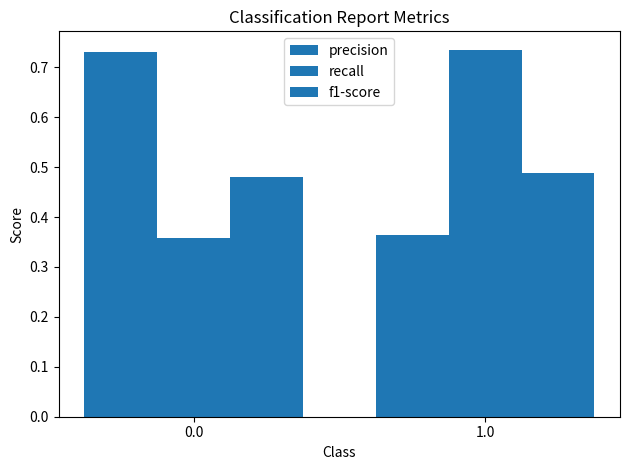

How many bars are there in total?

6